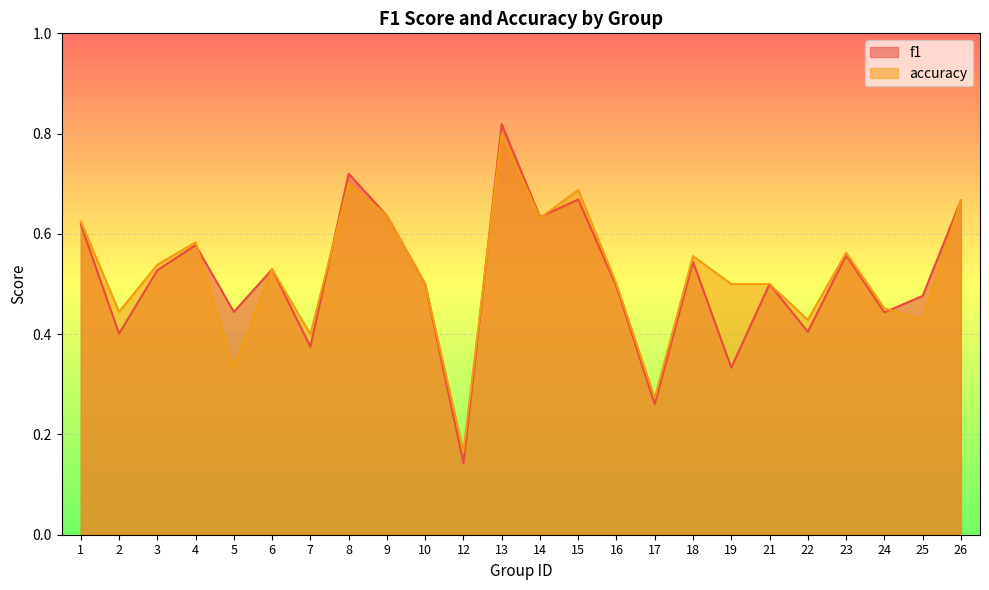

Count the accuracy values in the range 0 to 1.

24